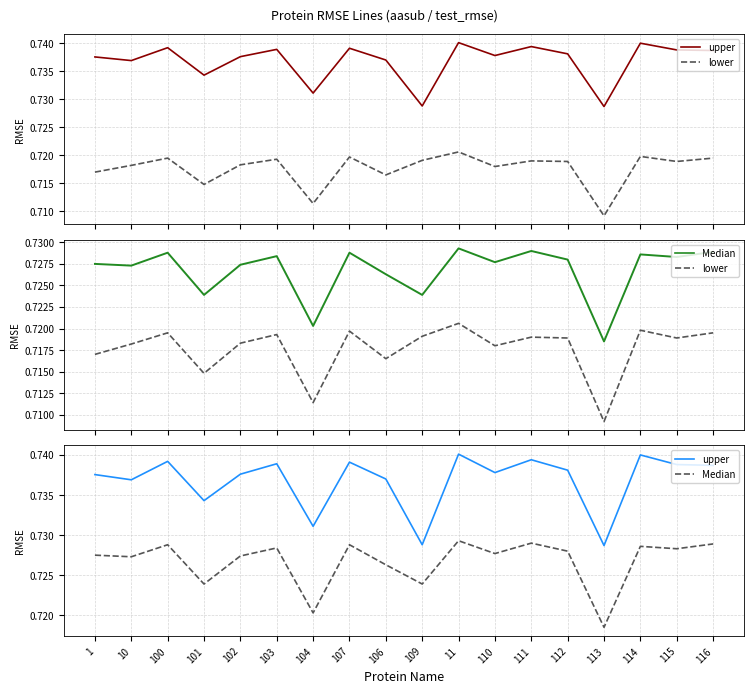

The value of upper at 102 is 0.7. True or false?

True